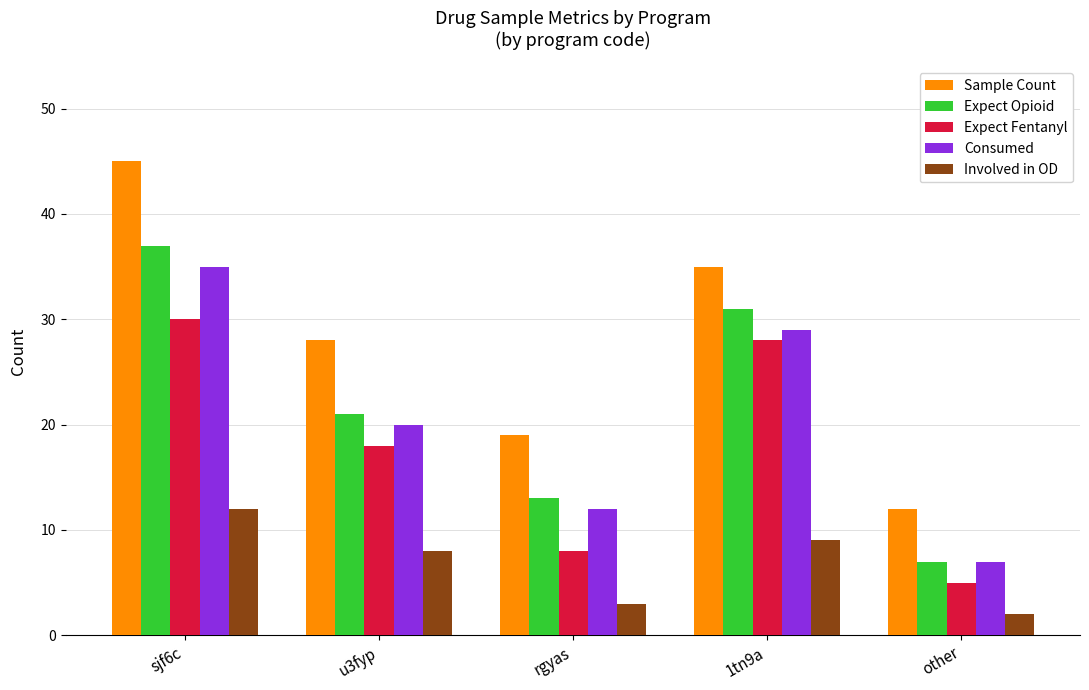

Reading left to right, transcribe all the data shown in this chart.

Sample Count: sjf6c=45	u3fyp=28	rgyas=19	1tn9a=35	other=12
Expect Opioid: sjf6c=37	u3fyp=21	rgyas=13	1tn9a=31	other=7
Expect Fentanyl: sjf6c=30	u3fyp=18	rgyas=8	1tn9a=28	other=5
Consumed: sjf6c=35	u3fyp=20	rgyas=12	1tn9a=29	other=7
Involved in OD: sjf6c=12	u3fyp=8	rgyas=3	1tn9a=9	other=2